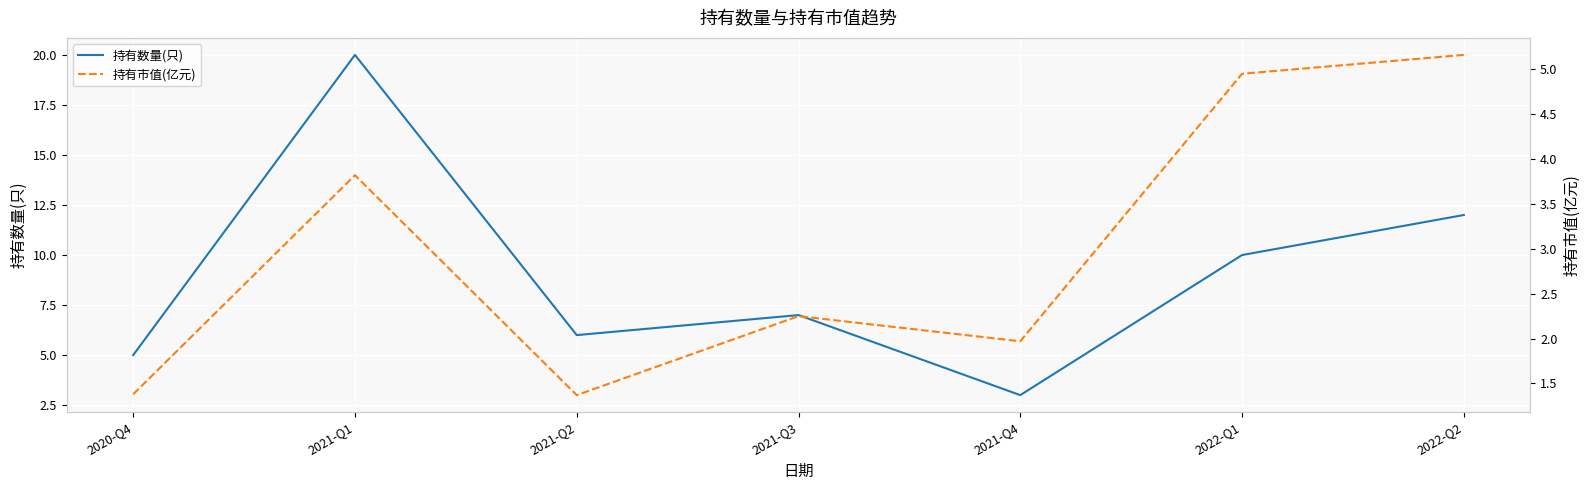

Which series has the widest spread of values?

持有数量(只)